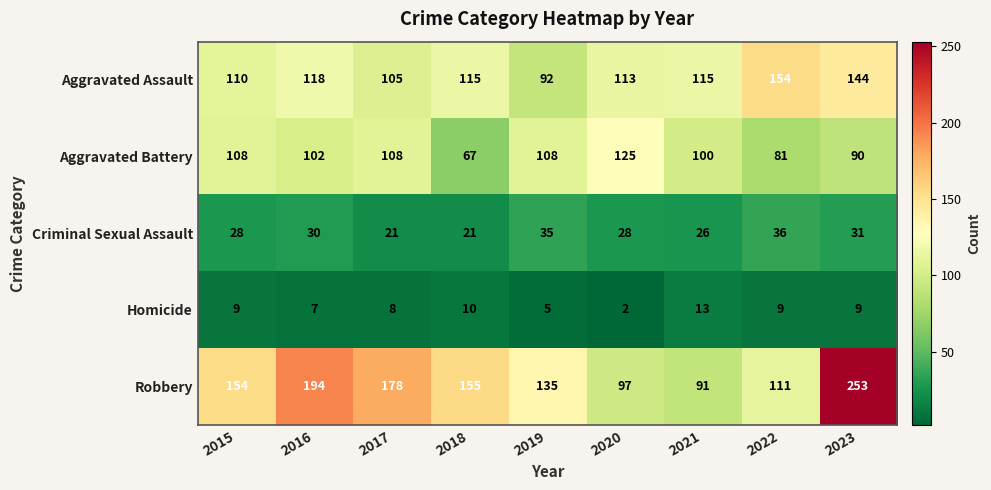

What value does the Homicide series have at 2023?

9